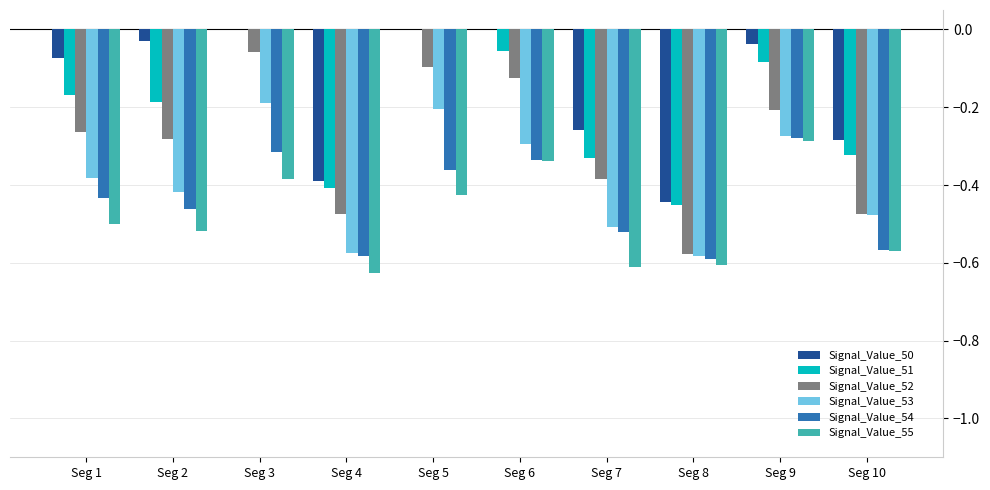

The value of Signal_Value_55 at Seg 1 is -0.2. True or false?

False